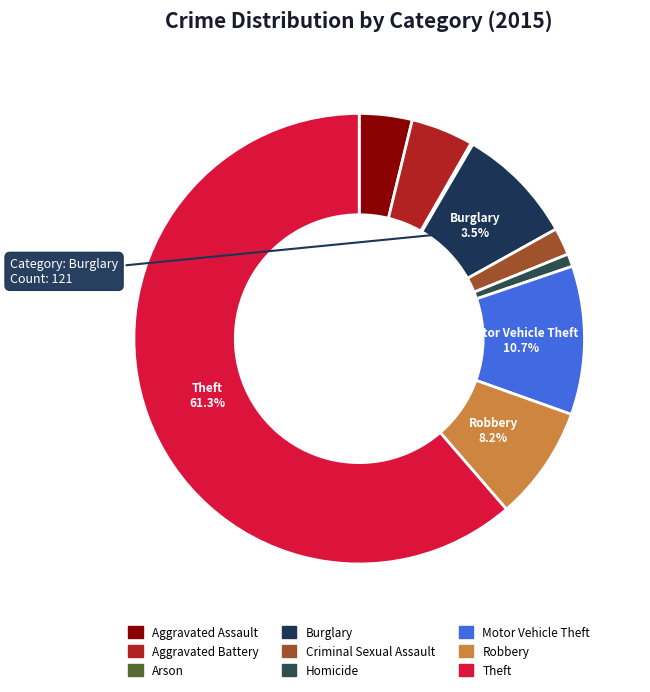

Which category has the smallest portion of the pie?

Arson